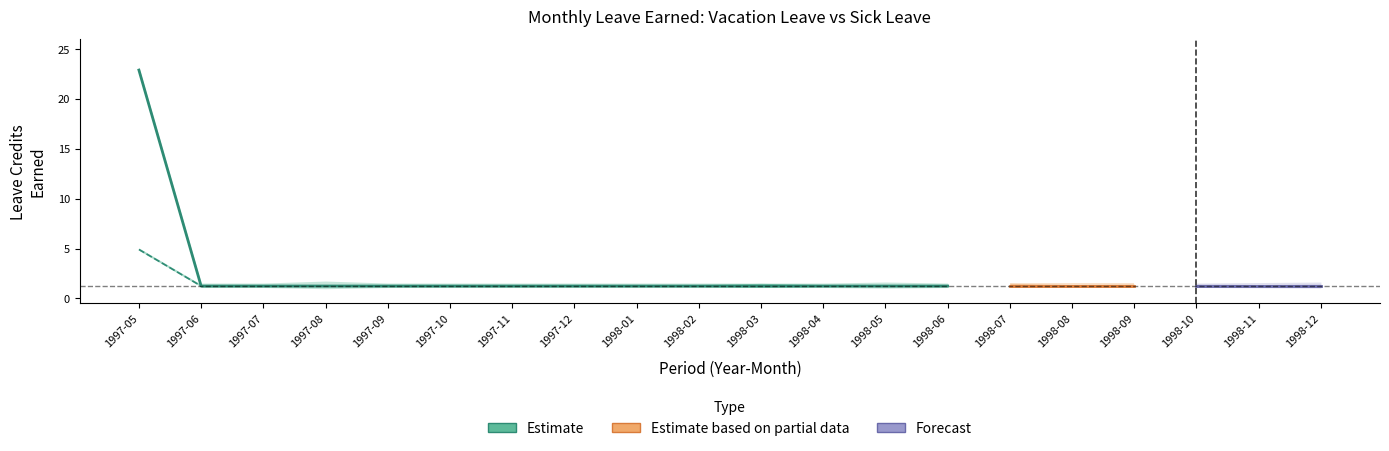

Rank the series by their maximum value, from highest to lowest.

Vacation Leave Earned, Sick Leave Earned